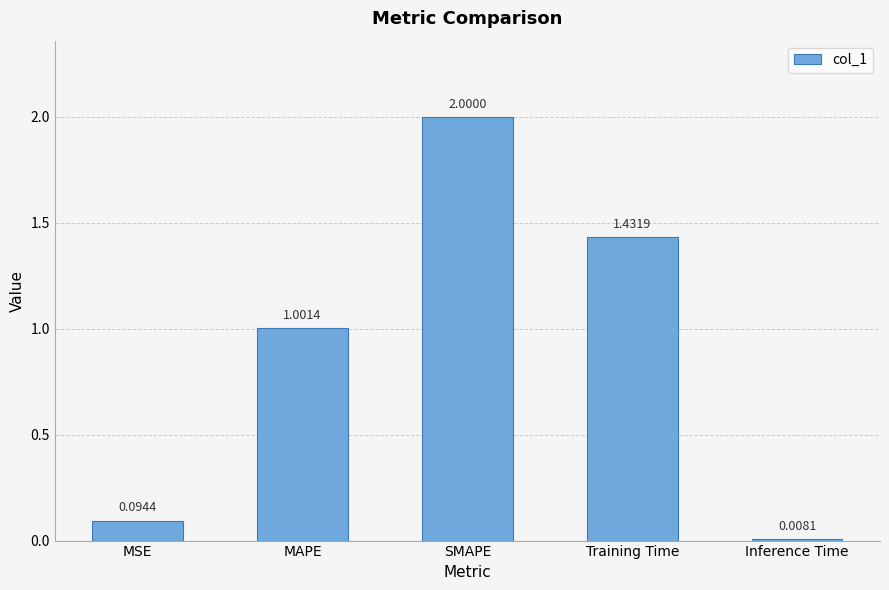

Rank the categories by value from highest to lowest.

SMAPE, Training Time, MAPE, MSE, Inference Time